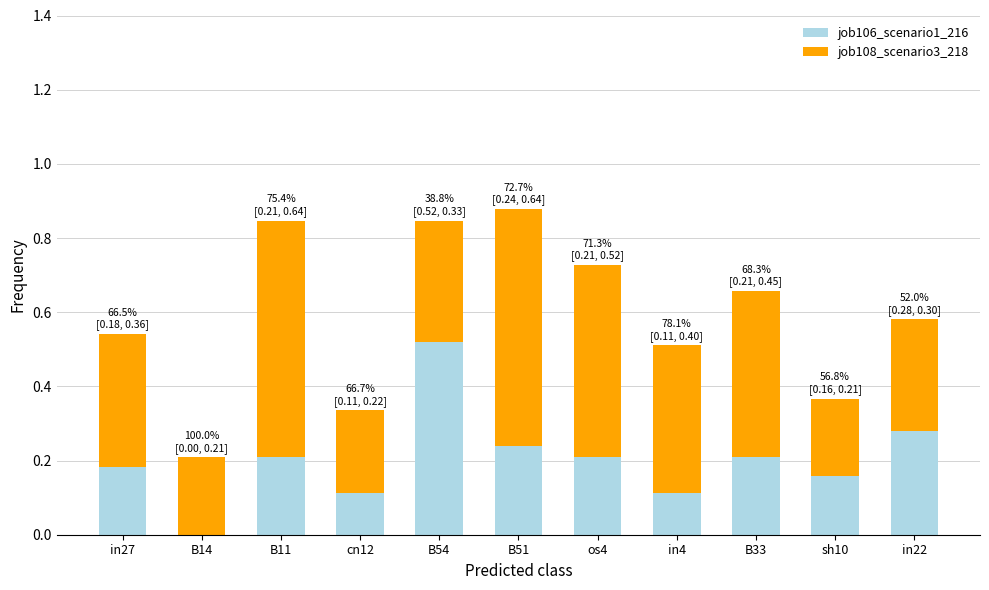

What is the sum of the job106_scenario1_216 values at B33 and B54?

0.7